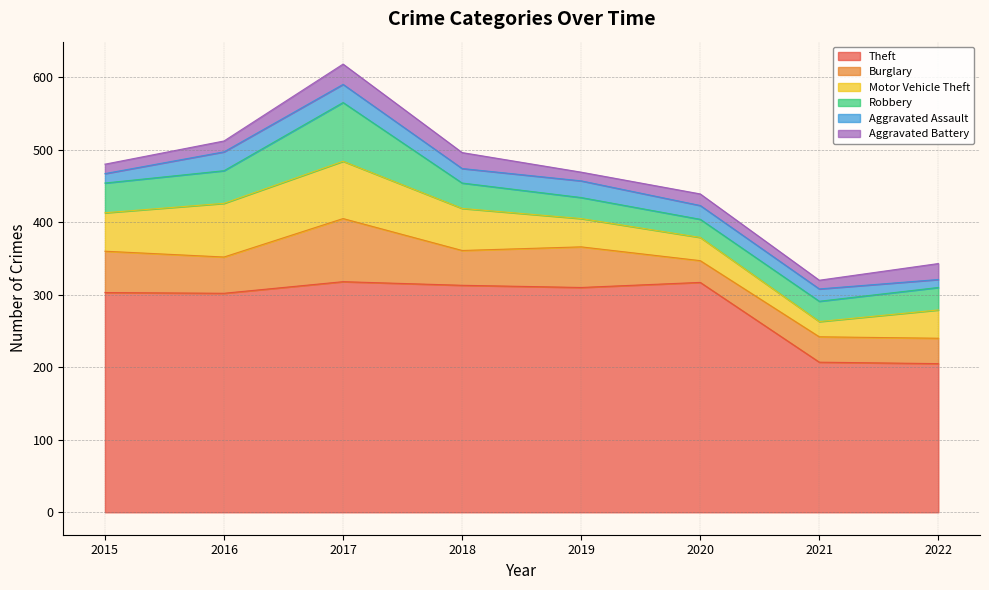

Which series has the largest total across all categories?

Theft